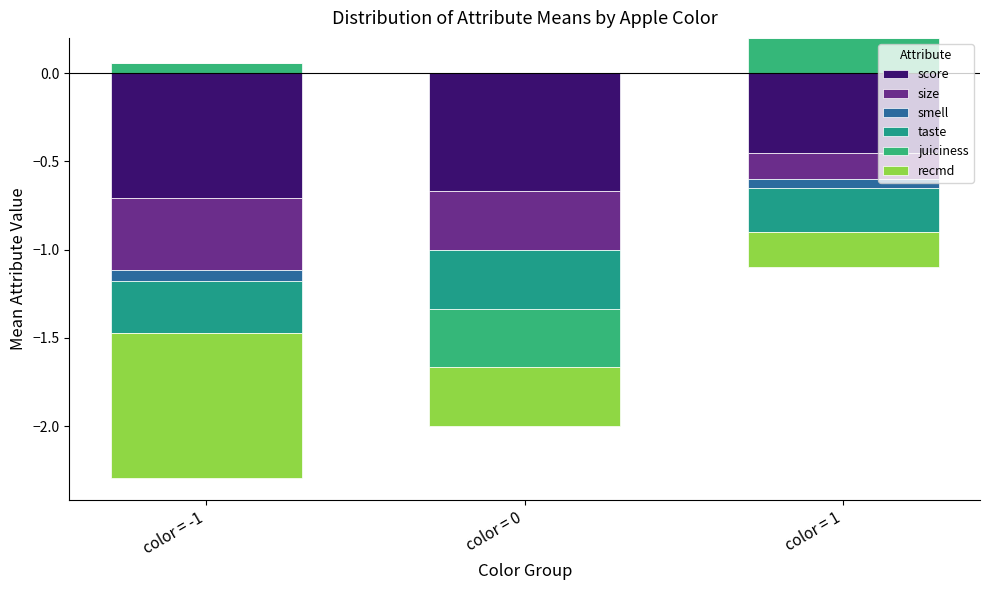

At how many categories does at least one series exceed 0?

2